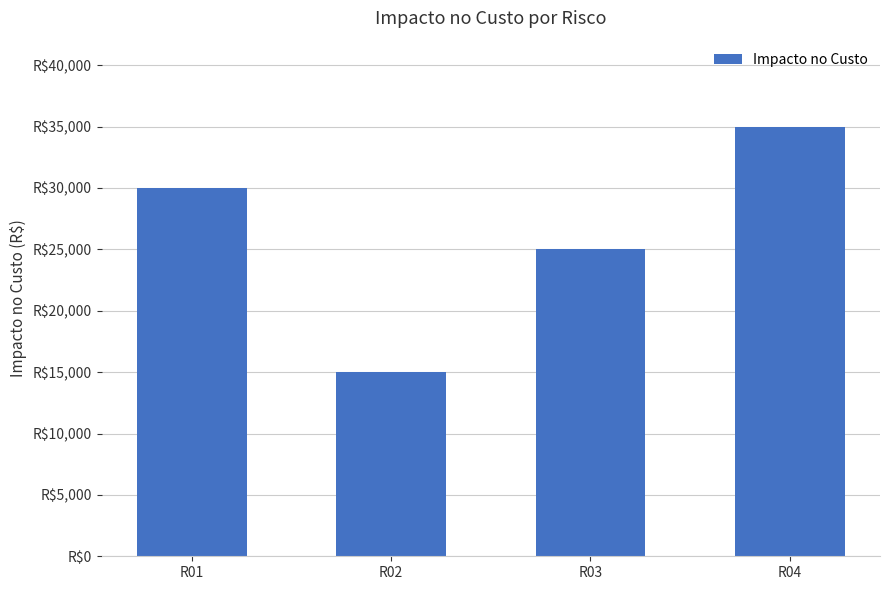

Are the bars grouped side by side (vs. stacked)?

No